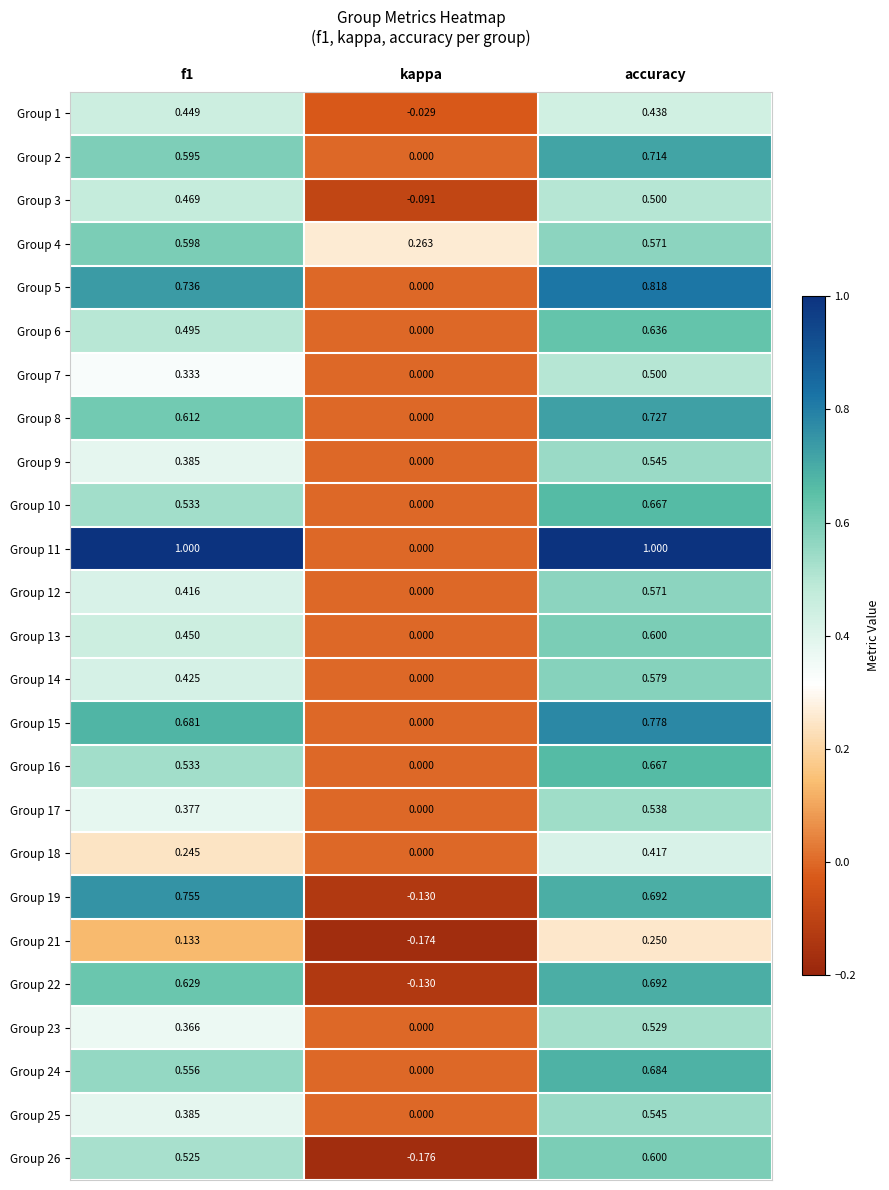

Which series has the widest spread of values?

Group 11